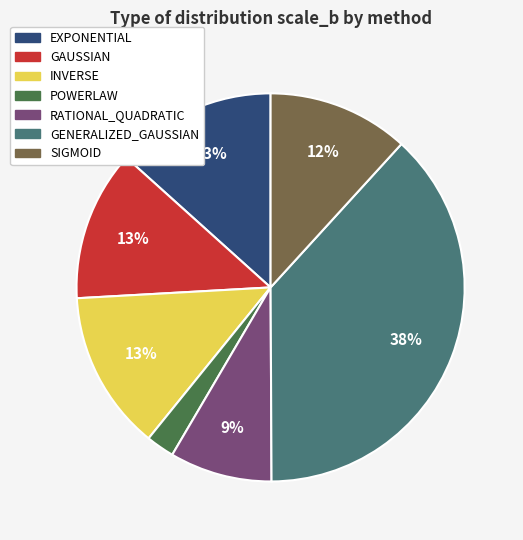

Between SIGMOID and INVERSE, which is larger?

INVERSE